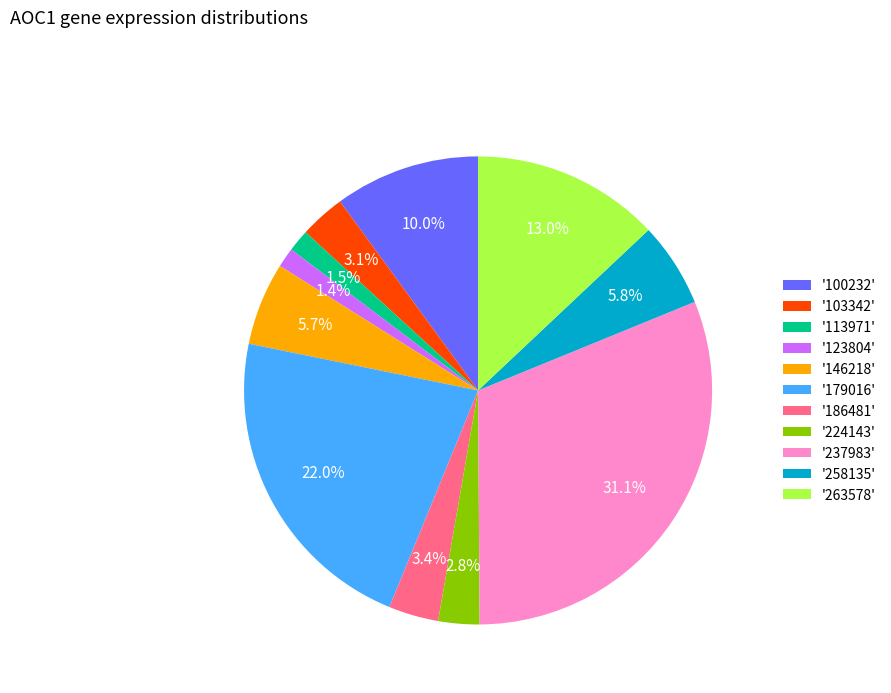

How many segments does this pie chart have?

11